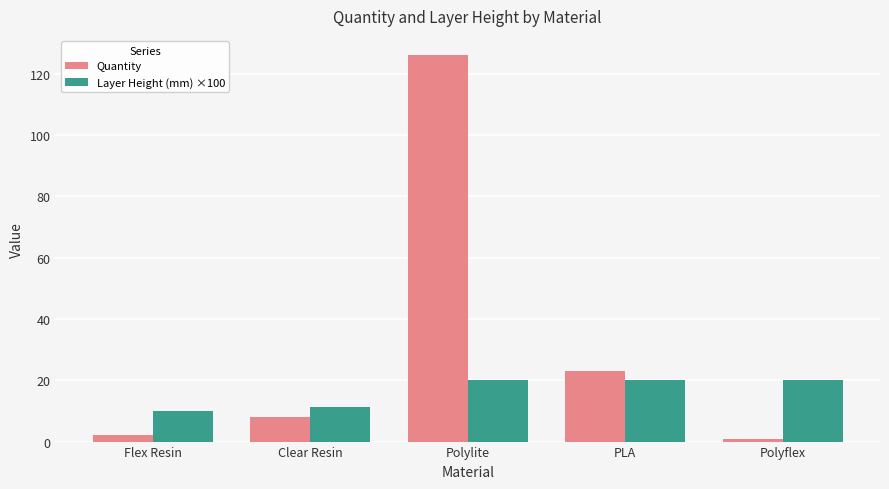

What are all the series names shown in the legend?

Quantity, Layer Height (mm) ×100